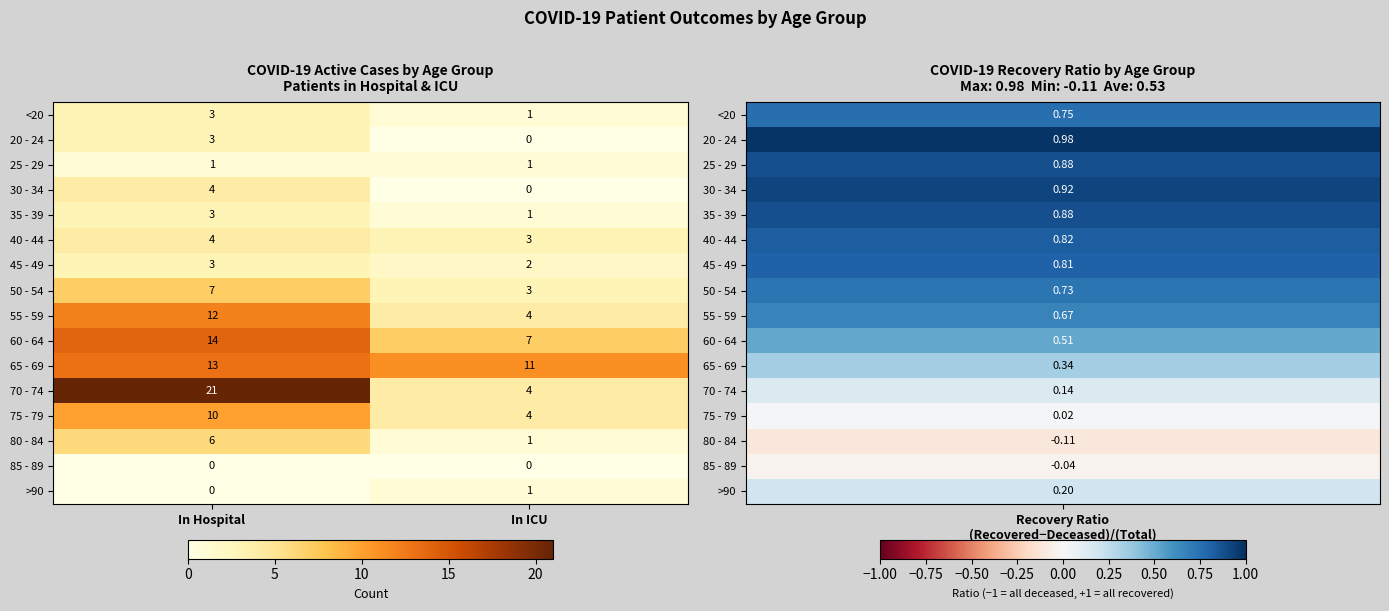

True or false: 80 - 84 has a value of 6 at In Hospital.

True